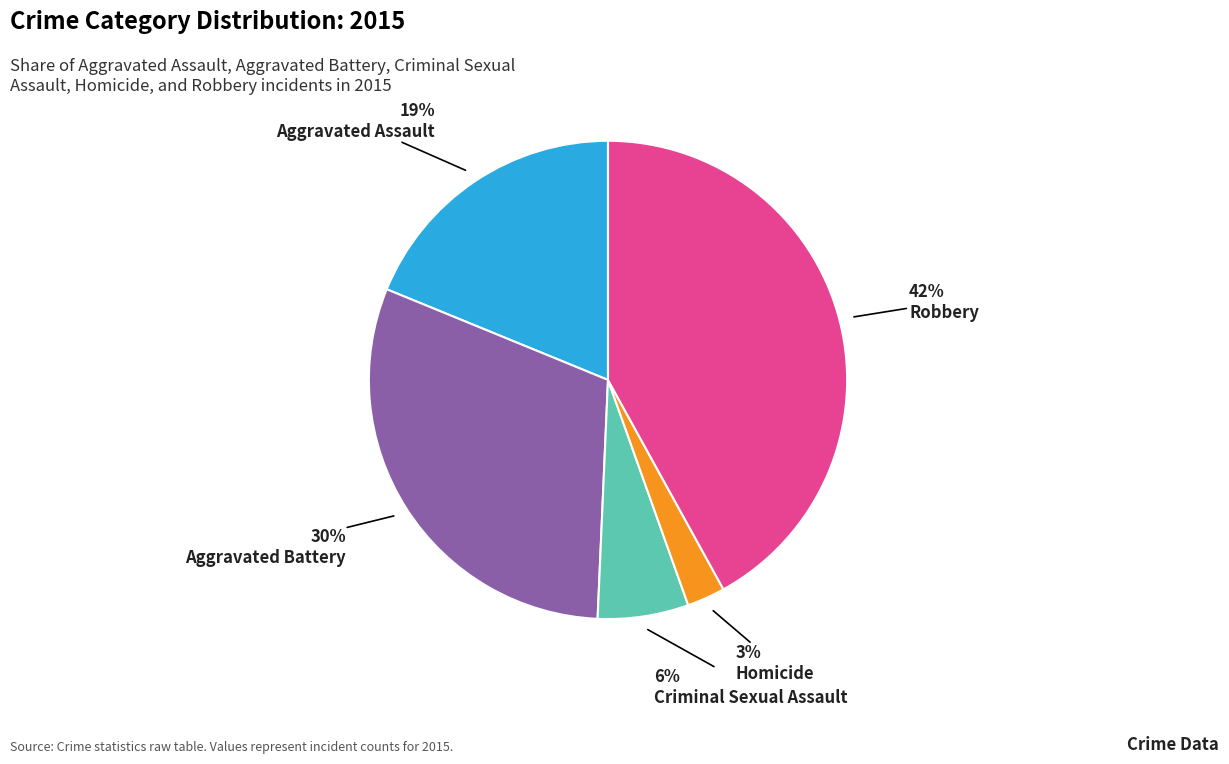

To the nearest percent, what is the difference between the largest and smallest slice percentages?

39%